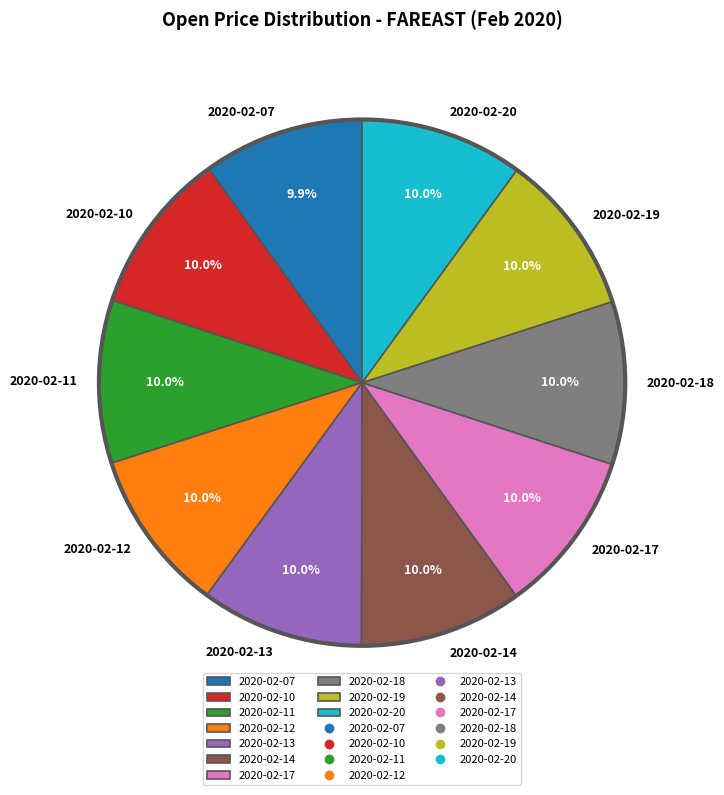

What percentage is the 2020-02-20 slice, to the nearest percent?

10%